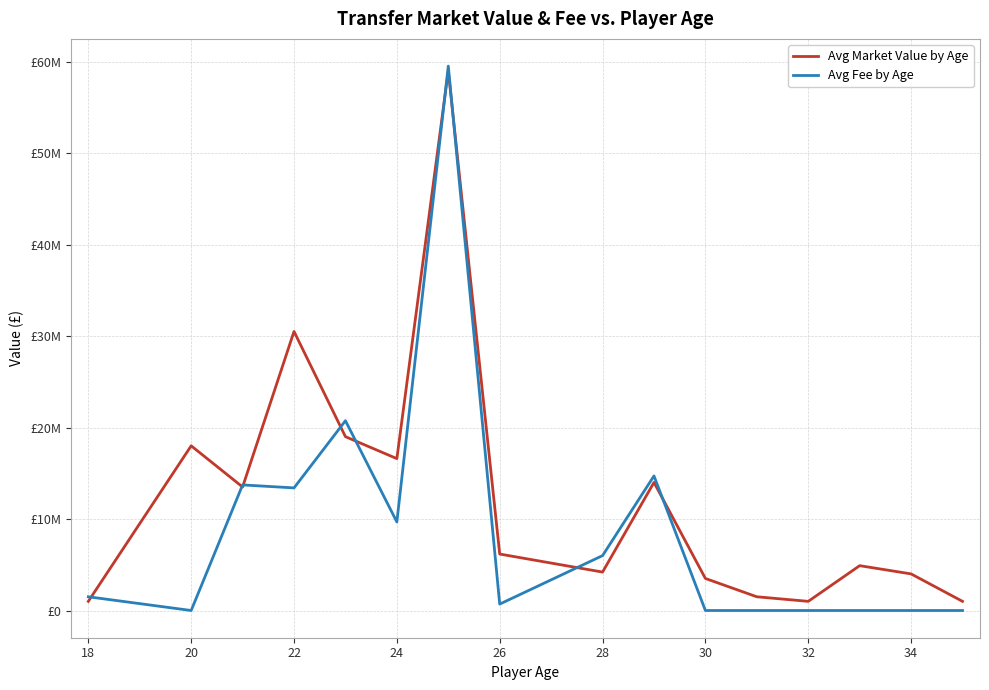

How many intersections are there between Avg Market Value by Age and Avg Fee by Age?

9